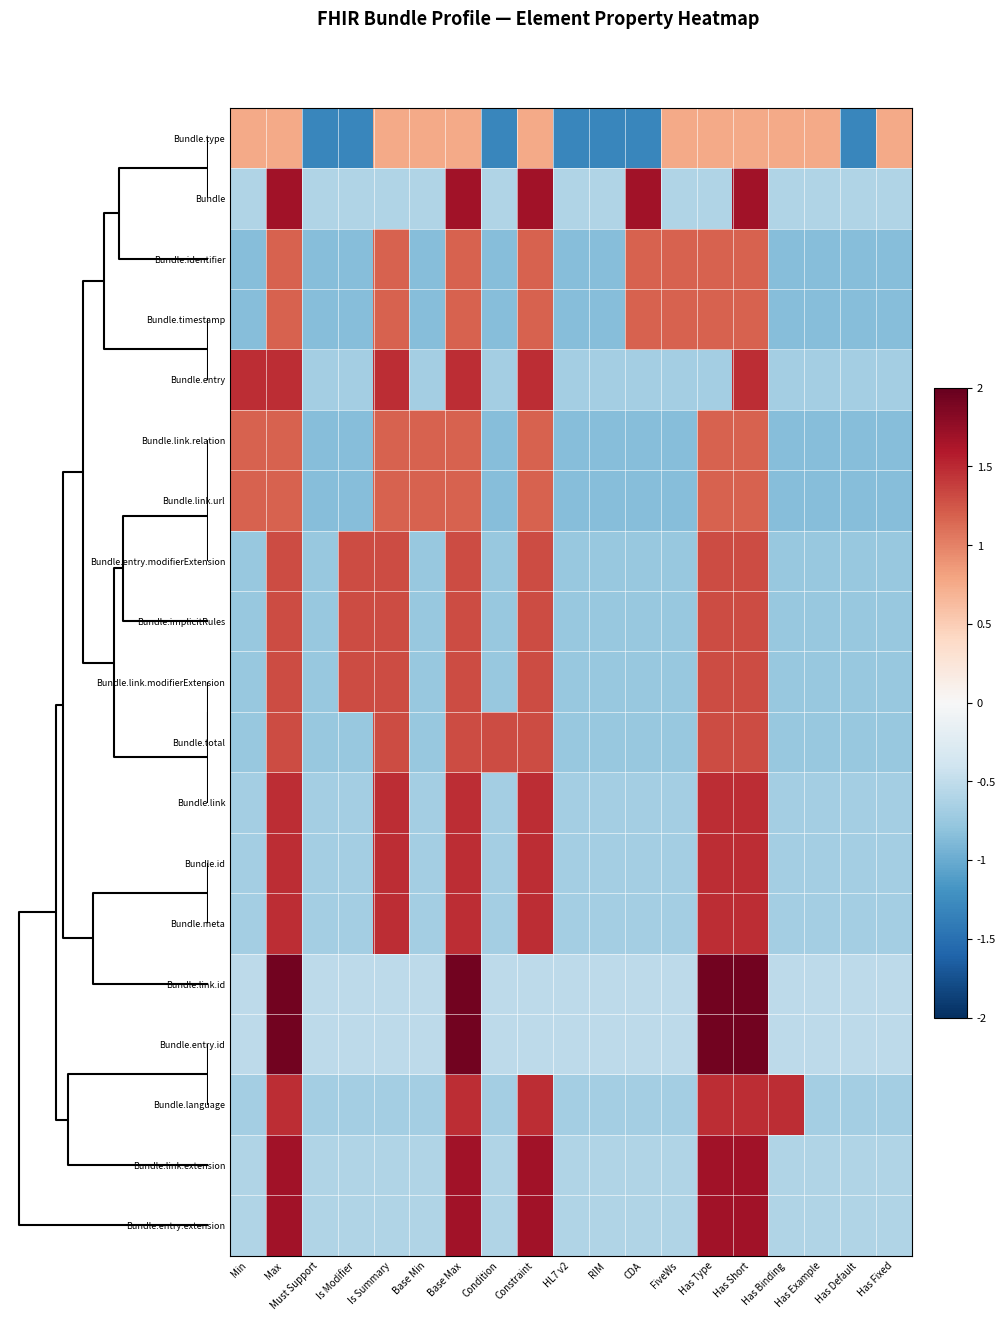

Reading left to right, what are all the values shown in this chart?

Bundle.type: Min=0.8	Max=0.8	Must Support=-1.3	Is Modifier=-1.3	Is Summary=0.8	Base Min=0.8	Base Max=0.8	Condition=-1.3	Constraint=0.8	HL7 v2=-1.3	RIM=-1.3	CDA=-1.3	FiveWs=0.8	Has Type=0.8	Has Short=0.8	Has Binding=0.8	Has Example=0.8	Has Default=-1.3	Has Fixed=0.8
Bundle: Min=-0.6	Max=1.7	Must Support=-0.6	Is Modifier=-0.6	Is Summary=-0.6	Base Min=-0.6	Base Max=1.7	Condition=-0.6	Constraint=1.7	HL7 v2=-0.6	RIM=-0.6	CDA=1.7	FiveWs=-0.6	Has Type=-0.6	Has Short=1.7	Has Binding=-0.6	Has Example=-0.6	Has Default=-0.6	Has Fixed=-0.6
Bundle.identifier: Min=-0.9	Max=1.2	Must Support=-0.9	Is Modifier=-0.9	Is Summary=1.2	Base Min=-0.9	Base Max=1.2	Condition=-0.9	Constraint=1.2	HL7 v2=-0.9	RIM=-0.9	CDA=1.2	FiveWs=1.2	Has Type=1.2	Has Short=1.2	Has Binding=-0.9	Has Example=-0.9	Has Default=-0.9	Has Fixed=-0.9
Bundle.timestamp: Min=-0.9	Max=1.2	Must Support=-0.9	Is Modifier=-0.9	Is Summary=1.2	Base Min=-0.9	Base Max=1.2	Condition=-0.9	Constraint=1.2	HL7 v2=-0.9	RIM=-0.9	CDA=1.2	FiveWs=1.2	Has Type=1.2	Has Short=1.2	Has Binding=-0.9	Has Example=-0.9	Has Default=-0.9	Has Fixed=-0.9
Bundle.entry: Min=1.5	Max=1.5	Must Support=-0.7	Is Modifier=-0.7	Is Summary=1.5	Base Min=-0.7	Base Max=1.5	Condition=-0.7	Constraint=1.5	HL7 v2=-0.7	RIM=-0.7	CDA=-0.7	FiveWs=-0.7	Has Type=-0.7	Has Short=1.5	Has Binding=-0.7	Has Example=-0.7	Has Default=-0.7	Has Fixed=-0.7
Bundle.link.relation: Min=1.2	Max=1.2	Must Support=-0.9	Is Modifier=-0.9	Is Summary=1.2	Base Min=1.2	Base Max=1.2	Condition=-0.9	Constraint=1.2	HL7 v2=-0.9	RIM=-0.9	CDA=-0.9	FiveWs=-0.9	Has Type=1.2	Has Short=1.2	Has Binding=-0.9	Has Example=-0.9	Has Default=-0.9	Has Fixed=-0.9
Bundle.link.url: Min=1.2	Max=1.2	Must Support=-0.9	Is Modifier=-0.9	Is Summary=1.2	Base Min=1.2	Base Max=1.2	Condition=-0.9	Constraint=1.2	HL7 v2=-0.9	RIM=-0.9	CDA=-0.9	FiveWs=-0.9	Has Type=1.2	Has Short=1.2	Has Binding=-0.9	Has Example=-0.9	Has Default=-0.9	Has Fixed=-0.9
Bundle.entry.modifierExtension: Min=-0.8	Max=1.3	Must Support=-0.8	Is Modifier=1.3	Is Summary=1.3	Base Min=-0.8	Base Max=1.3	Condition=-0.8	Constraint=1.3	HL7 v2=-0.8	RIM=-0.8	CDA=-0.8	FiveWs=-0.8	Has Type=1.3	Has Short=1.3	Has Binding=-0.8	Has Example=-0.8	Has Default=-0.8	Has Fixed=-0.8
Bundle.implicitRules: Min=-0.8	Max=1.3	Must Support=-0.8	Is Modifier=1.3	Is Summary=1.3	Base Min=-0.8	Base Max=1.3	Condition=-0.8	Constraint=1.3	HL7 v2=-0.8	RIM=-0.8	CDA=-0.8	FiveWs=-0.8	Has Type=1.3	Has Short=1.3	Has Binding=-0.8	Has Example=-0.8	Has Default=-0.8	Has Fixed=-0.8
Bundle.link.modifierExtension: Min=-0.8	Max=1.3	Must Support=-0.8	Is Modifier=1.3	Is Summary=1.3	Base Min=-0.8	Base Max=1.3	Condition=-0.8	Constraint=1.3	HL7 v2=-0.8	RIM=-0.8	CDA=-0.8	FiveWs=-0.8	Has Type=1.3	Has Short=1.3	Has Binding=-0.8	Has Example=-0.8	Has Default=-0.8	Has Fixed=-0.8
Bundle.total: Min=-0.8	Max=1.3	Must Support=-0.8	Is Modifier=-0.8	Is Summary=1.3	Base Min=-0.8	Base Max=1.3	Condition=1.3	Constraint=1.3	HL7 v2=-0.8	RIM=-0.8	CDA=-0.8	FiveWs=-0.8	Has Type=1.3	Has Short=1.3	Has Binding=-0.8	Has Example=-0.8	Has Default=-0.8	Has Fixed=-0.8
Bundle.link: Min=-0.7	Max=1.5	Must Support=-0.7	Is Modifier=-0.7	Is Summary=1.5	Base Min=-0.7	Base Max=1.5	Condition=-0.7	Constraint=1.5	HL7 v2=-0.7	RIM=-0.7	CDA=-0.7	FiveWs=-0.7	Has Type=1.5	Has Short=1.5	Has Binding=-0.7	Has Example=-0.7	Has Default=-0.7	Has Fixed=-0.7
Bundle.id: Min=-0.7	Max=1.5	Must Support=-0.7	Is Modifier=-0.7	Is Summary=1.5	Base Min=-0.7	Base Max=1.5	Condition=-0.7	Constraint=1.5	HL7 v2=-0.7	RIM=-0.7	CDA=-0.7	FiveWs=-0.7	Has Type=1.5	Has Short=1.5	Has Binding=-0.7	Has Example=-0.7	Has Default=-0.7	Has Fixed=-0.7
Bundle.meta: Min=-0.7	Max=1.5	Must Support=-0.7	Is Modifier=-0.7	Is Summary=1.5	Base Min=-0.7	Base Max=1.5	Condition=-0.7	Constraint=1.5	HL7 v2=-0.7	RIM=-0.7	CDA=-0.7	FiveWs=-0.7	Has Type=1.5	Has Short=1.5	Has Binding=-0.7	Has Example=-0.7	Has Default=-0.7	Has Fixed=-0.7
Bundle.link.id: Min=-0.5	Max=1.9	Must Support=-0.5	Is Modifier=-0.5	Is Summary=-0.5	Base Min=-0.5	Base Max=1.9	Condition=-0.5	Constraint=-0.5	HL7 v2=-0.5	RIM=-0.5	CDA=-0.5	FiveWs=-0.5	Has Type=1.9	Has Short=1.9	Has Binding=-0.5	Has Example=-0.5	Has Default=-0.5	Has Fixed=-0.5
Bundle.entry.id: Min=-0.5	Max=1.9	Must Support=-0.5	Is Modifier=-0.5	Is Summary=-0.5	Base Min=-0.5	Base Max=1.9	Condition=-0.5	Constraint=-0.5	HL7 v2=-0.5	RIM=-0.5	CDA=-0.5	FiveWs=-0.5	Has Type=1.9	Has Short=1.9	Has Binding=-0.5	Has Example=-0.5	Has Default=-0.5	Has Fixed=-0.5
Bundle.language: Min=-0.7	Max=1.5	Must Support=-0.7	Is Modifier=-0.7	Is Summary=-0.7	Base Min=-0.7	Base Max=1.5	Condition=-0.7	Constraint=1.5	HL7 v2=-0.7	RIM=-0.7	CDA=-0.7	FiveWs=-0.7	Has Type=1.5	Has Short=1.5	Has Binding=1.5	Has Example=-0.7	Has Default=-0.7	Has Fixed=-0.7
Bundle.link.extension: Min=-0.6	Max=1.7	Must Support=-0.6	Is Modifier=-0.6	Is Summary=-0.6	Base Min=-0.6	Base Max=1.7	Condition=-0.6	Constraint=1.7	HL7 v2=-0.6	RIM=-0.6	CDA=-0.6	FiveWs=-0.6	Has Type=1.7	Has Short=1.7	Has Binding=-0.6	Has Example=-0.6	Has Default=-0.6	Has Fixed=-0.6
Bundle.entry.extension: Min=-0.6	Max=1.7	Must Support=-0.6	Is Modifier=-0.6	Is Summary=-0.6	Base Min=-0.6	Base Max=1.7	Condition=-0.6	Constraint=1.7	HL7 v2=-0.6	RIM=-0.6	CDA=-0.6	FiveWs=-0.6	Has Type=1.7	Has Short=1.7	Has Binding=-0.6	Has Example=-0.6	Has Default=-0.6	Has Fixed=-0.6